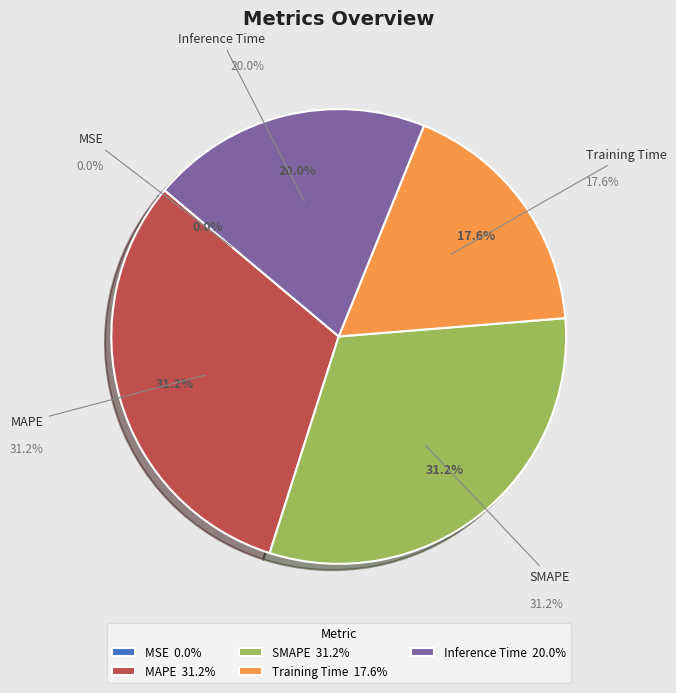

Which slice is the smallest?

MSE